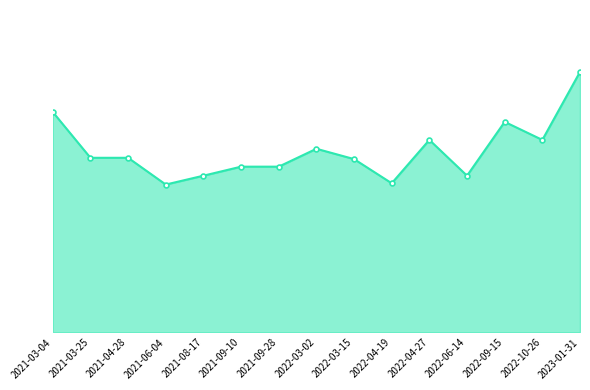

True or false: the data shows 925 at 2022-04-19.

True